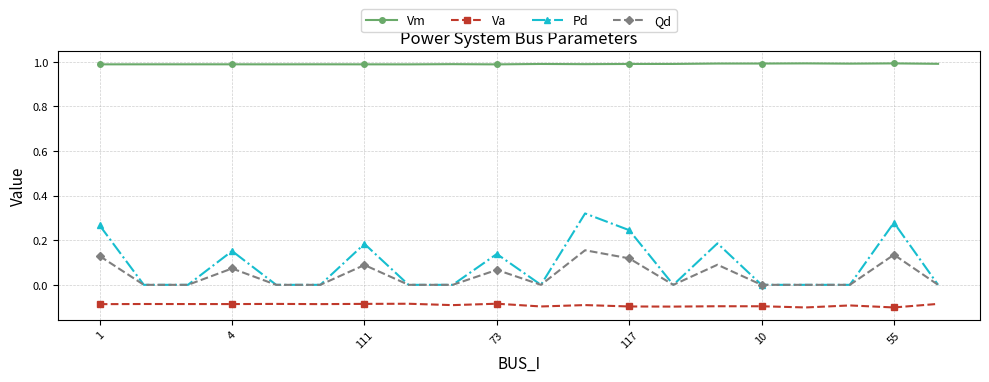

Which series has the largest total across all categories?

Vm